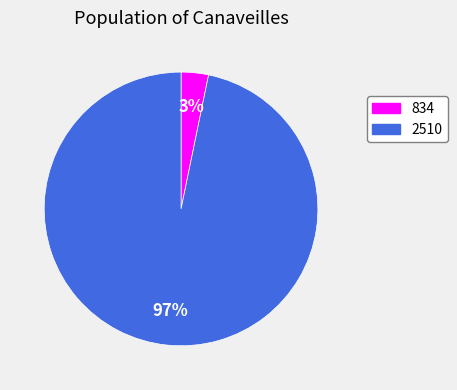

To the nearest percent, what portion does 834 represent?

3%